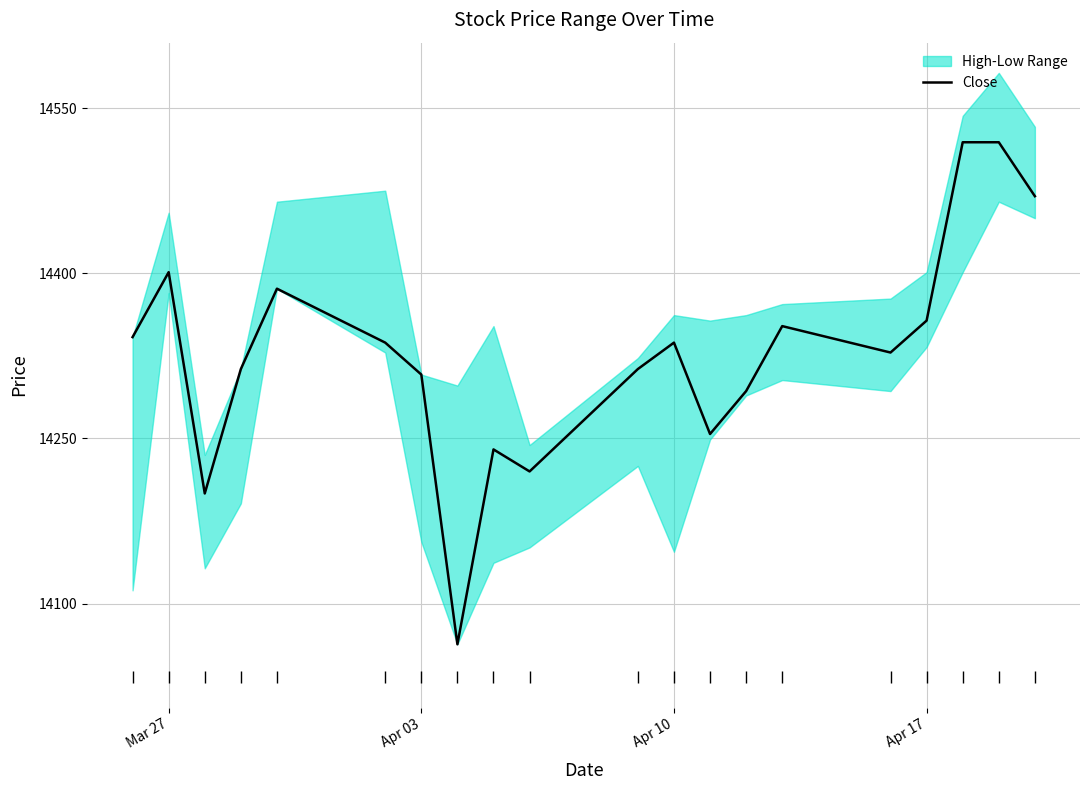

The value of Close at Apr 17 is 3738. True or false?

False